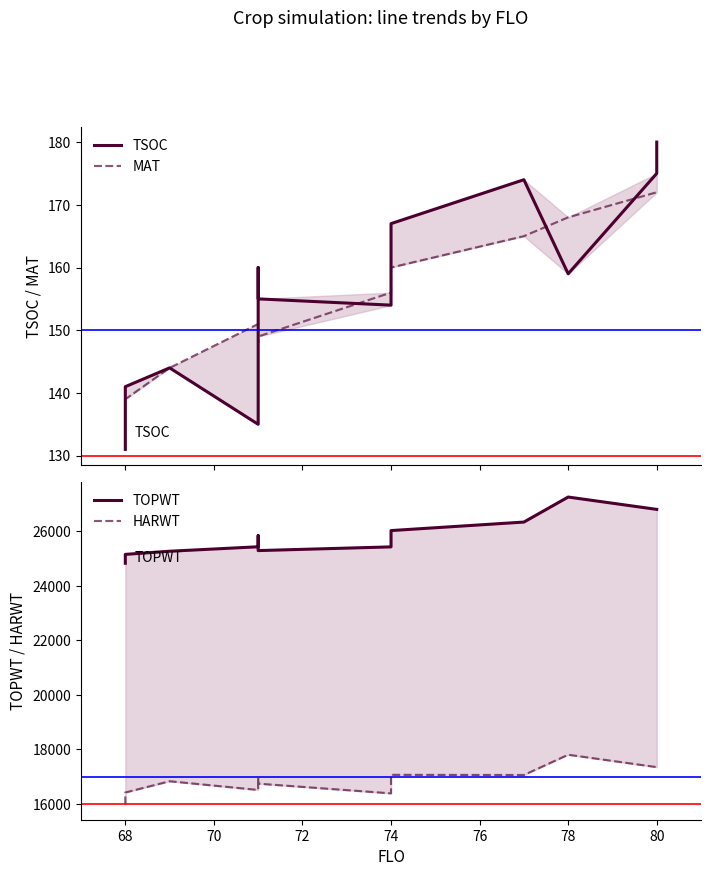

How many distinct data groups are displayed?

4